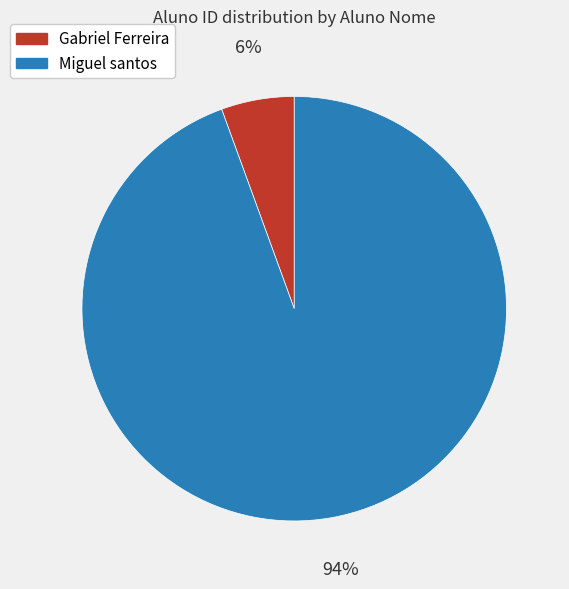

Which has a higher value, Miguel santos or Gabriel Ferreira?

Miguel santos